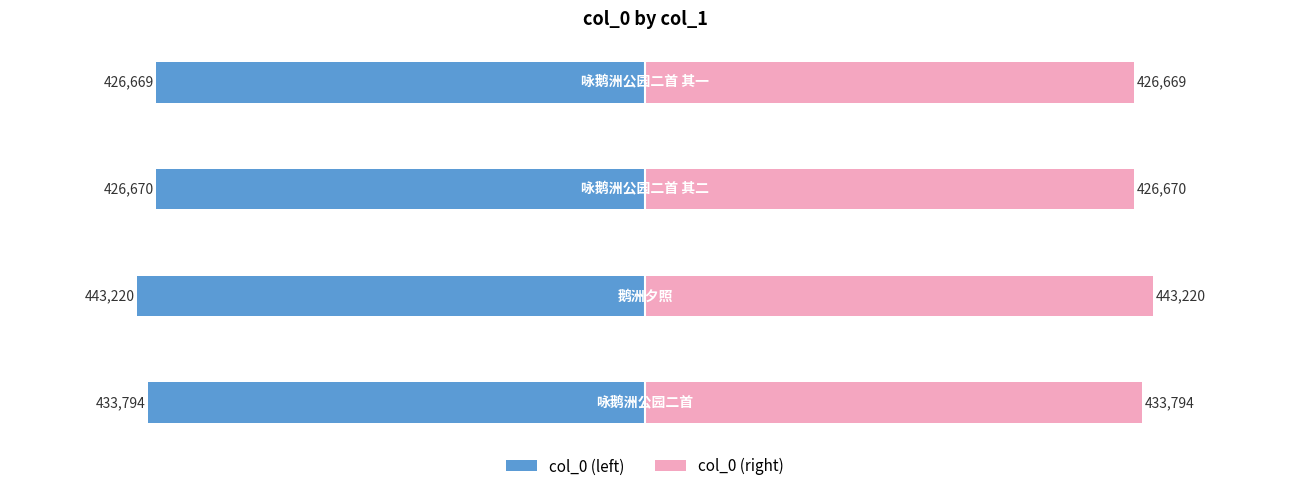

The col_0 (right) series shows 131527 at −600000. True or false?

False